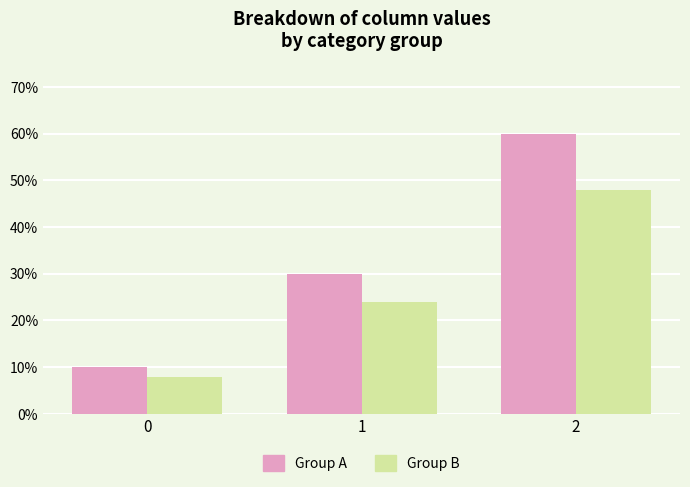

Reading left to right, extract all data points from this chart.

Group A: 10	30	60
Group B: 8	24	48